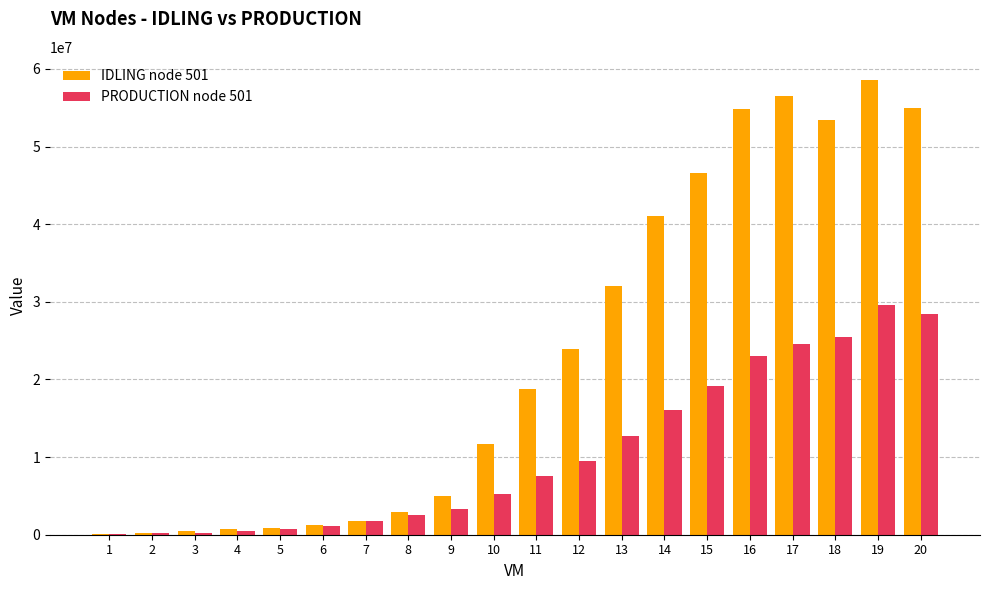

What is the maximum value shown in the chart?

58623766.8